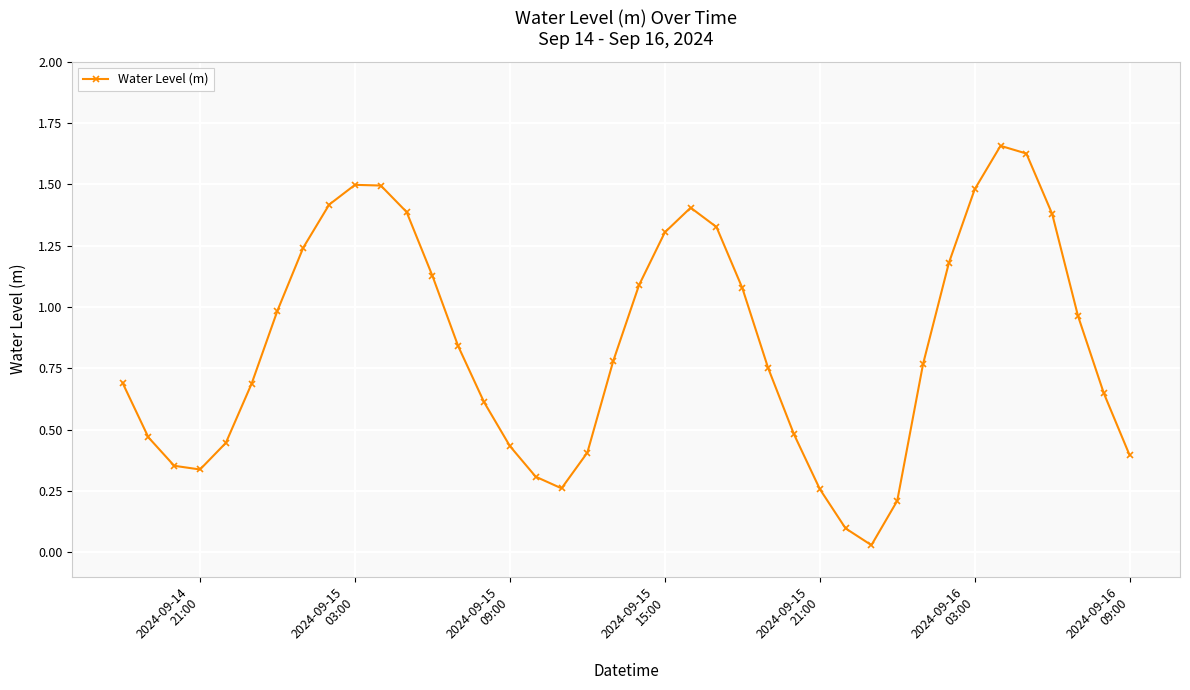

What is the difference between the second highest and second lowest values?

1.5